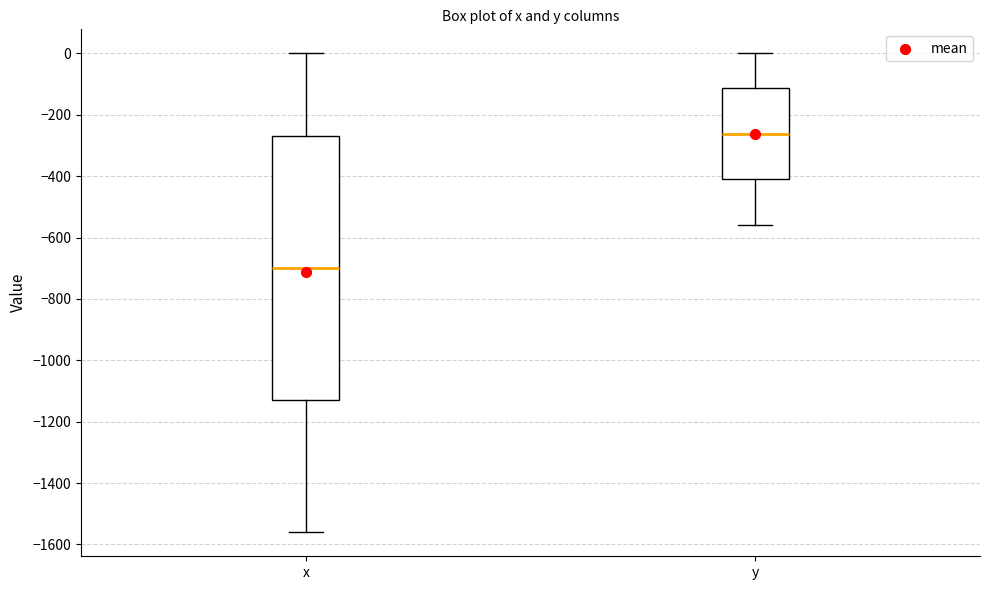

Reading left to right, transcribe this box plot: for each box, give where its median line is, the range the box spans, and where its two whiskers end, as read against the y-axis. The values are not printed on the chart, so give them approximately, as read against the axis.

x: median -700, box -1140 to -280, whiskers -1560 to 0
y: median -260, box -420 to -120, whiskers -560 to 0